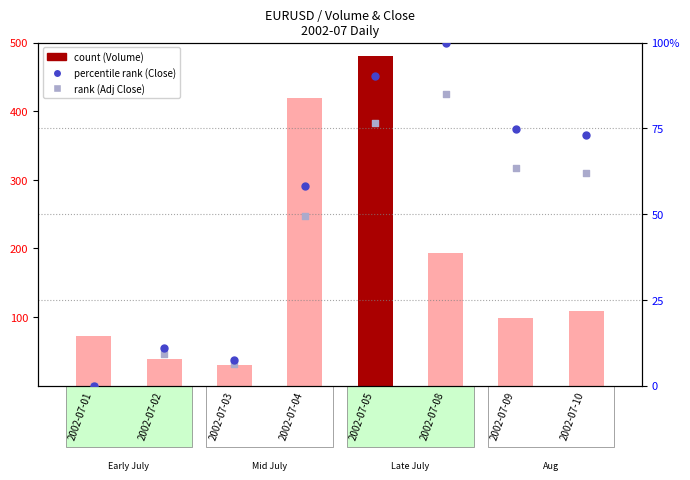

At which category is the sum across all series the highest?

2002-07-05